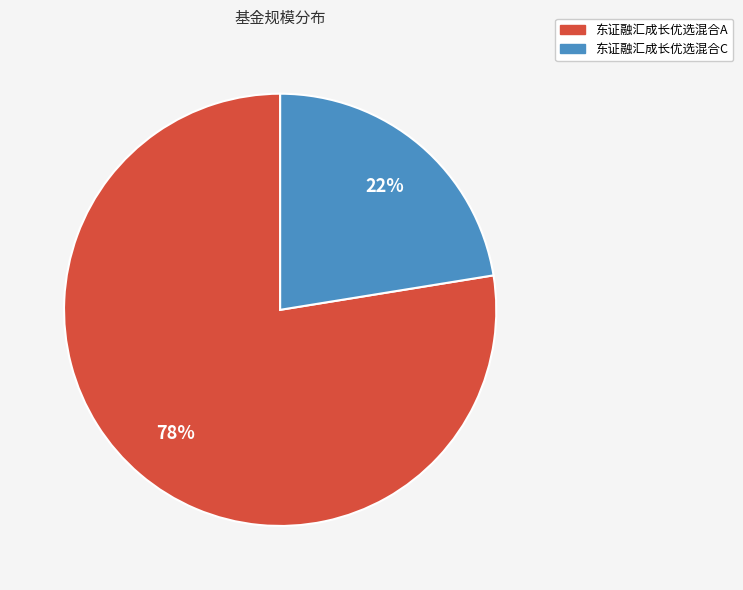

To the nearest percent, what is the combined percentage of 东证融汇成长优选混合C and 东证融汇成长优选混合A?

100%